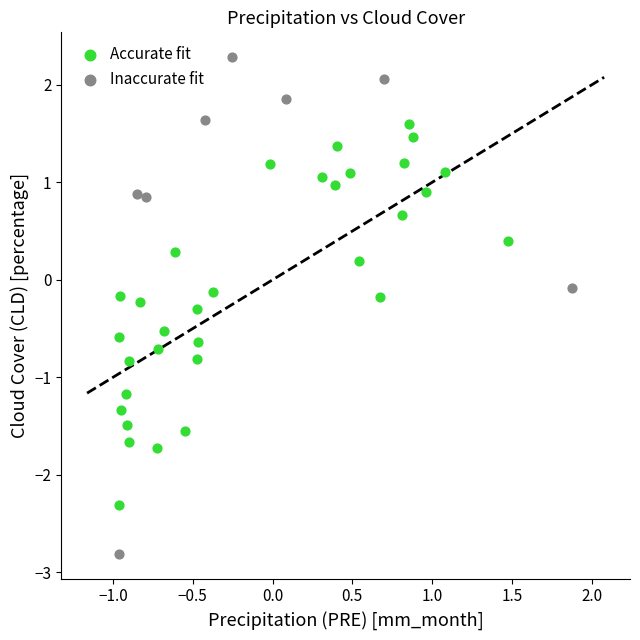

Which series contains the lowest Y value?

Inaccurate fit